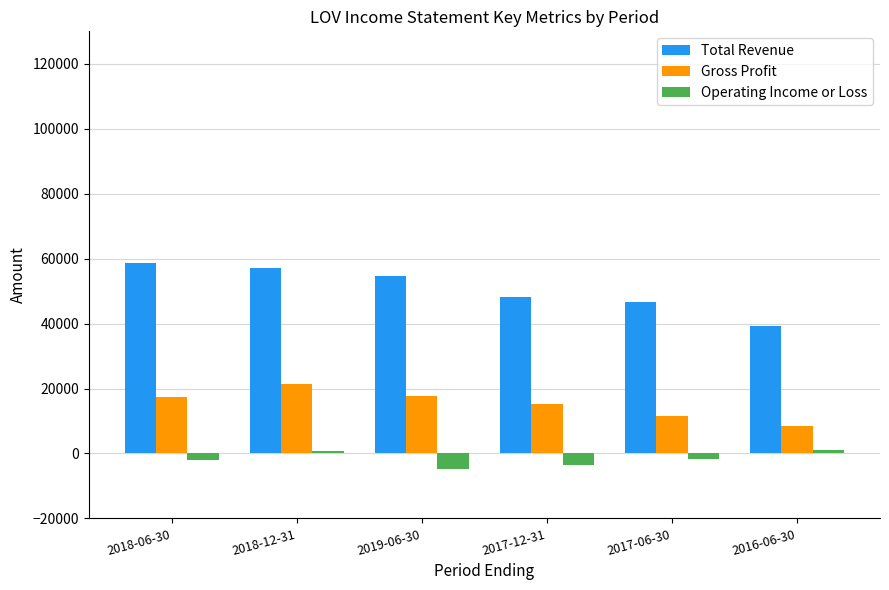

What position from the right is 2017-12-31?

3